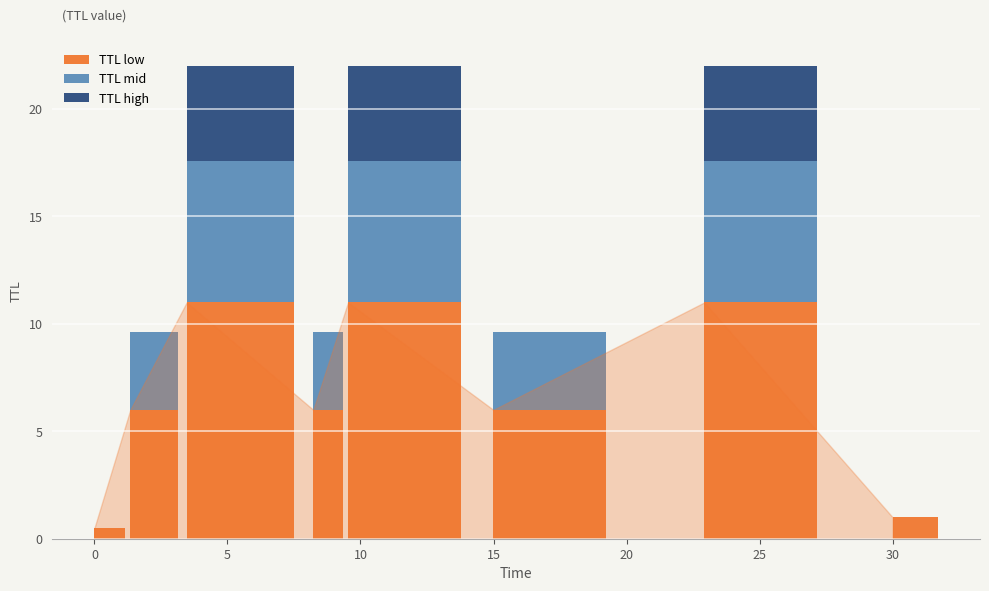

Count the number of data series in this chart.

3